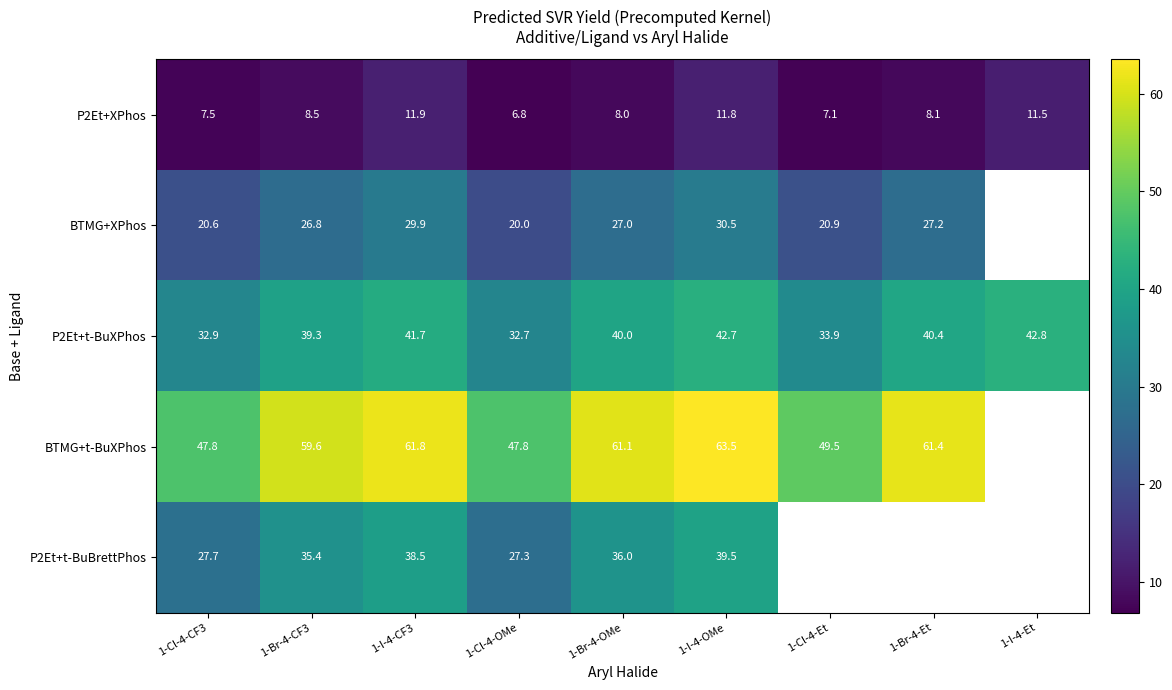

The P2Et+t-BuXPhos series shows 33.9 at 1-Cl-4-Et. True or false?

True